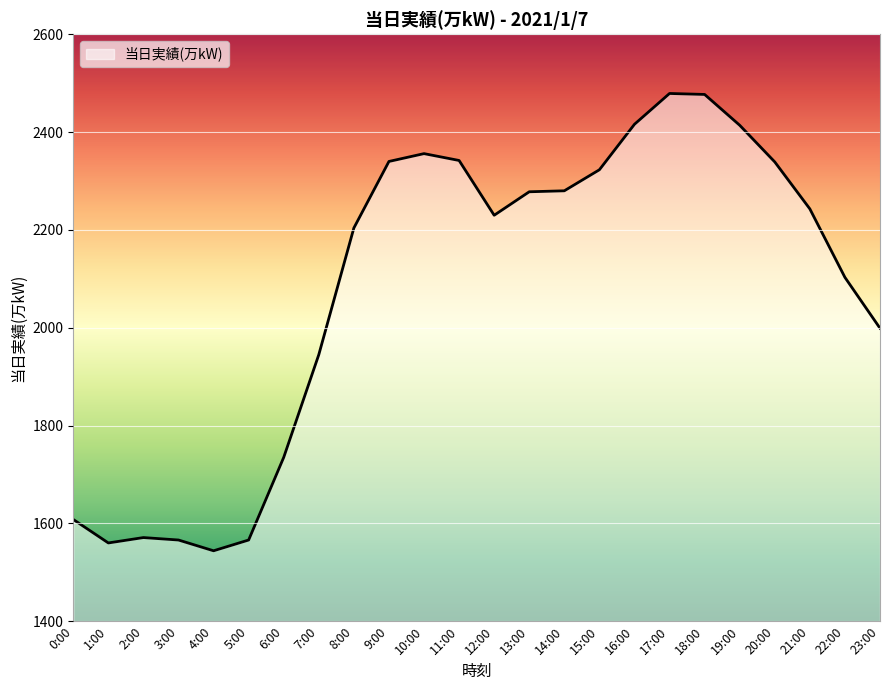

Where does the data first go above 2243?

9:00